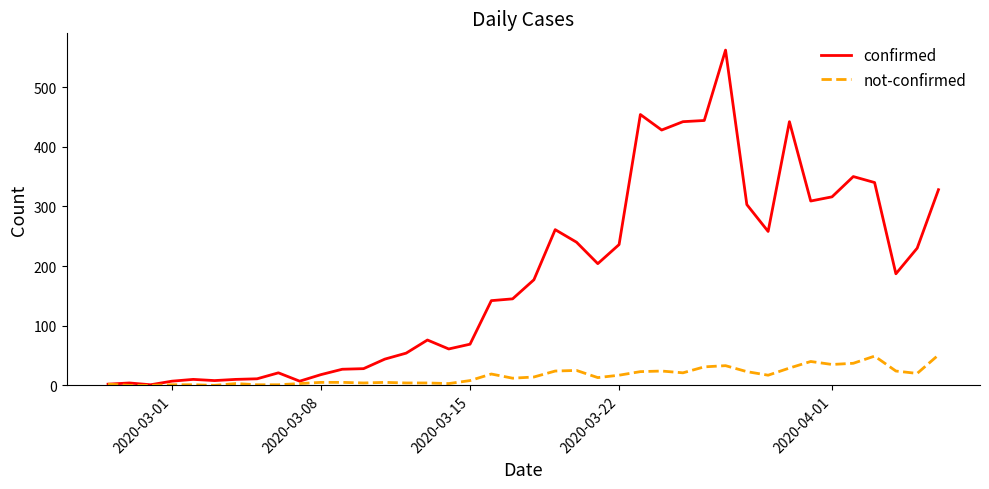

What is the difference between the maximum and minimum values in the not-confirmed series?

51